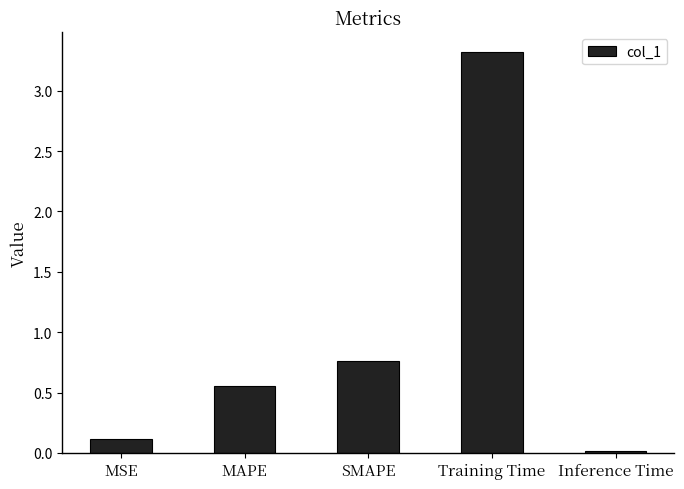

What is the change in value from MSE to MAPE?

+0.4